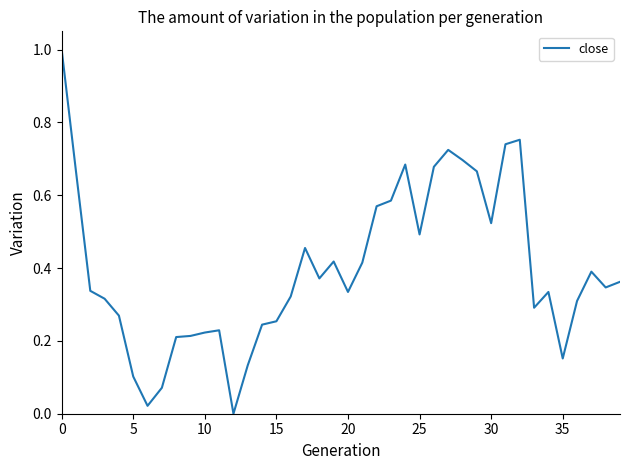

What is the difference between the maximum and minimum values?

1.0